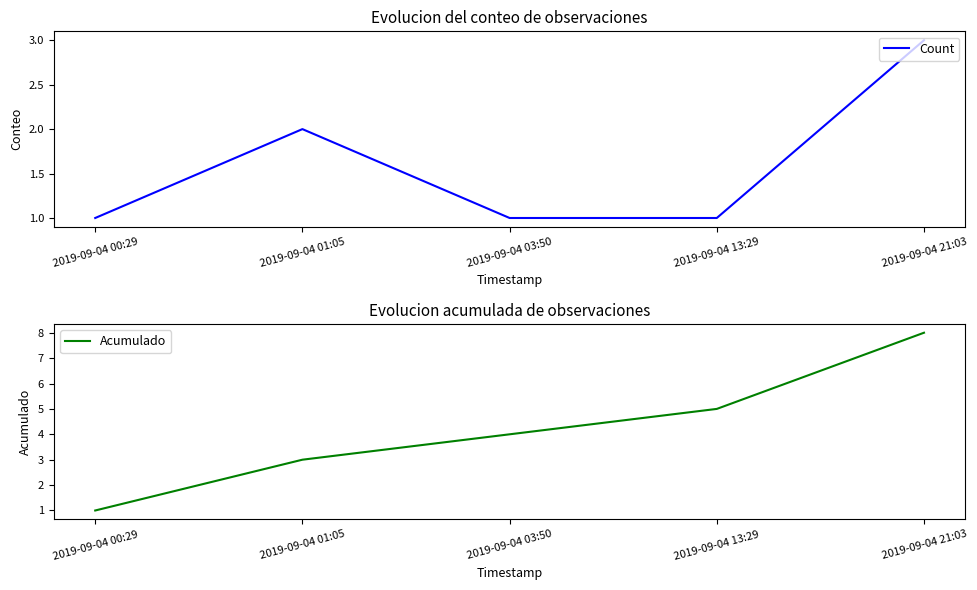

How many data points in Count are above 1?

2